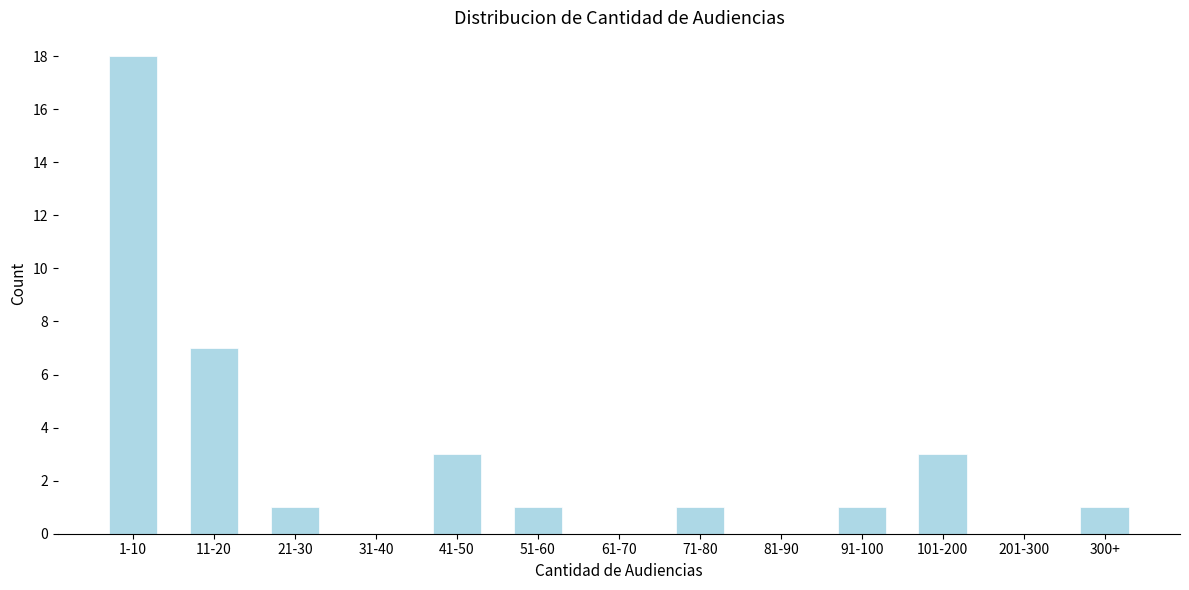

Reading right to left, extract all data points from this chart.

300+=1	201-300=0	101-200=3	91-100=1	81-90=0	71-80=1	61-70=0	51-60=1	41-50=3	31-40=0	21-30=1	11-20=7	1-10=18